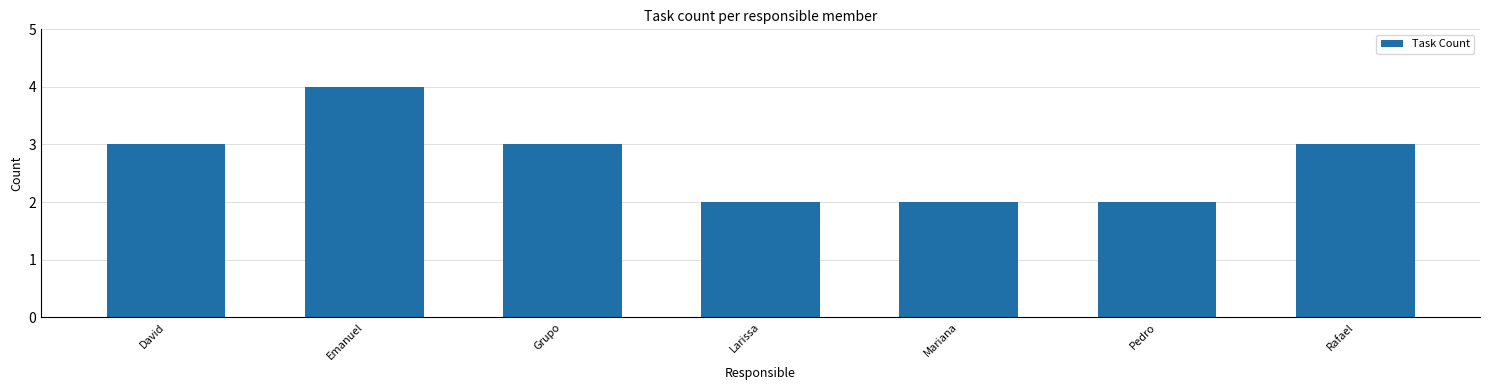

The value at Emanuel is 4. True or false?

True